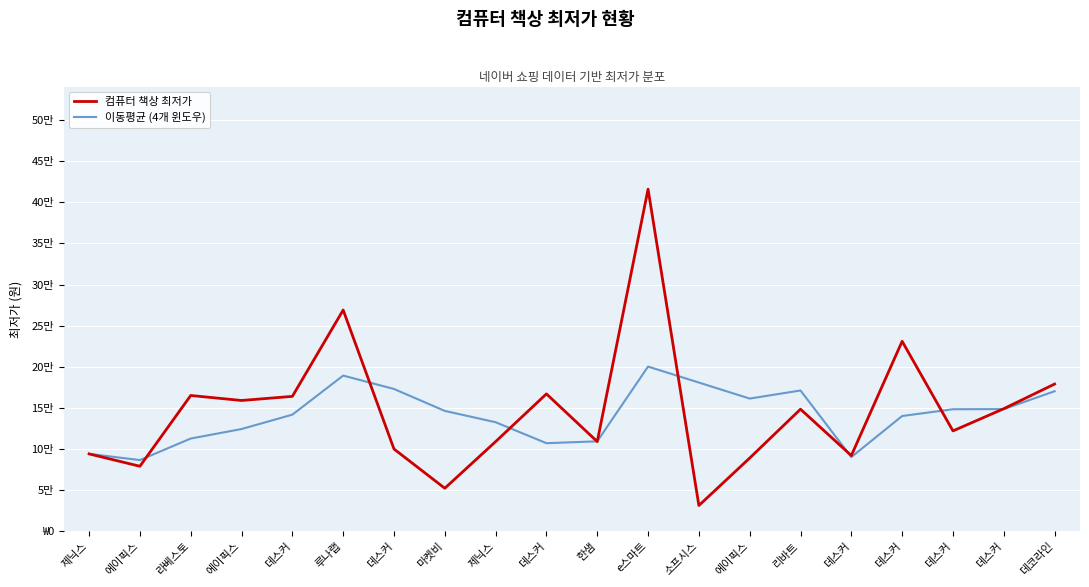

Which series changed the most between 제닉스 and e스마트?

컴퓨터 책상 최저가